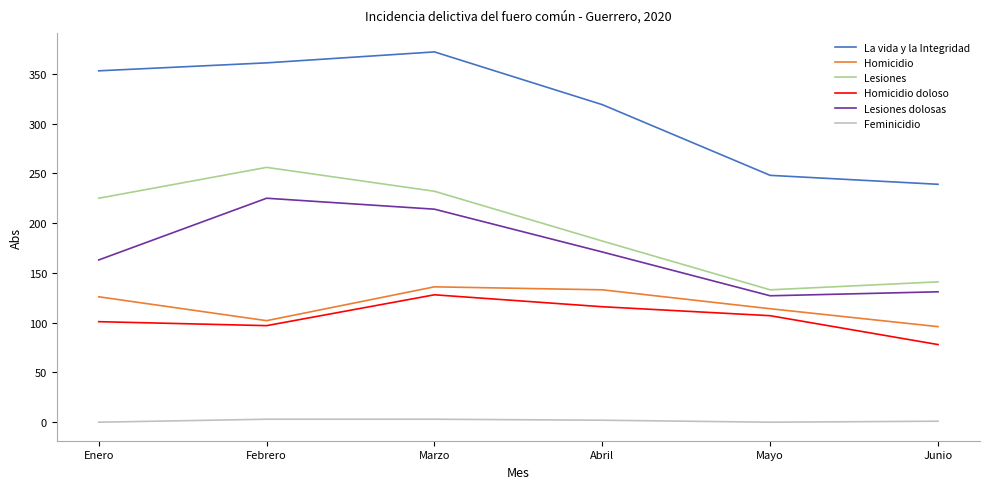

The value of Lesiones dolosas at Junio is 225. True or false?

False